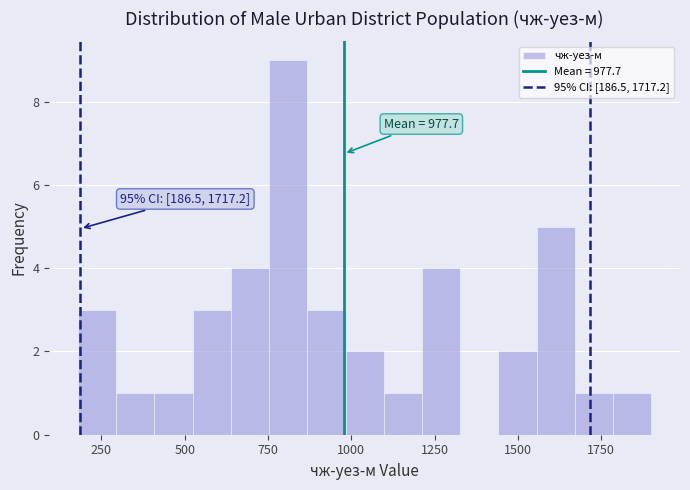

Around what value on the x-axis is the tallest bar? Give the approximate position of its centre, as read against the axis.

800